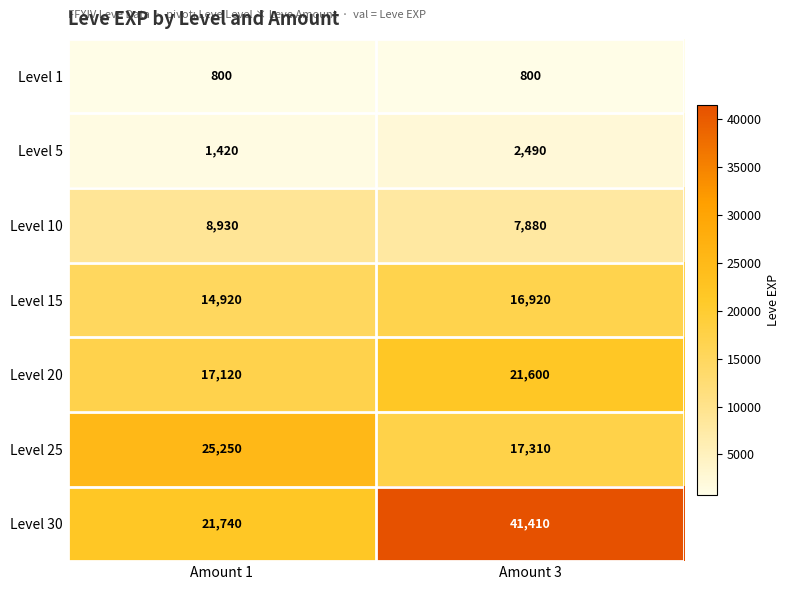

What is the sum of the Level 25 values at Amount 1 and Amount 3?

42560